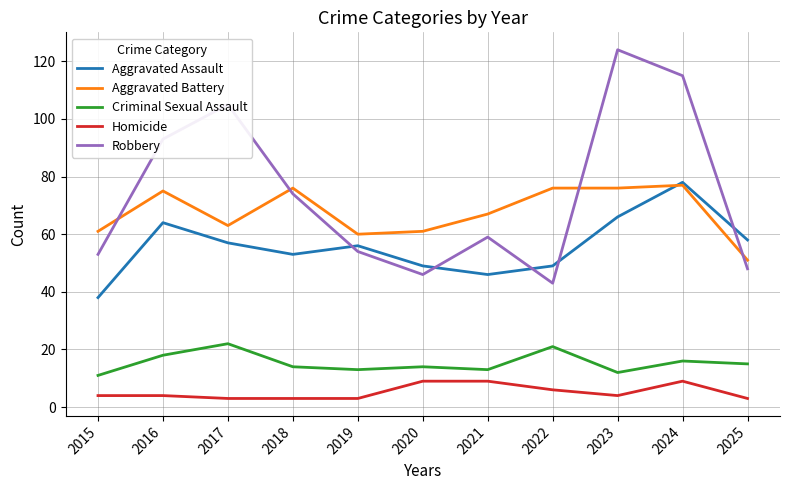

What is the sum of the Homicide values at 2016 and 2017?

7